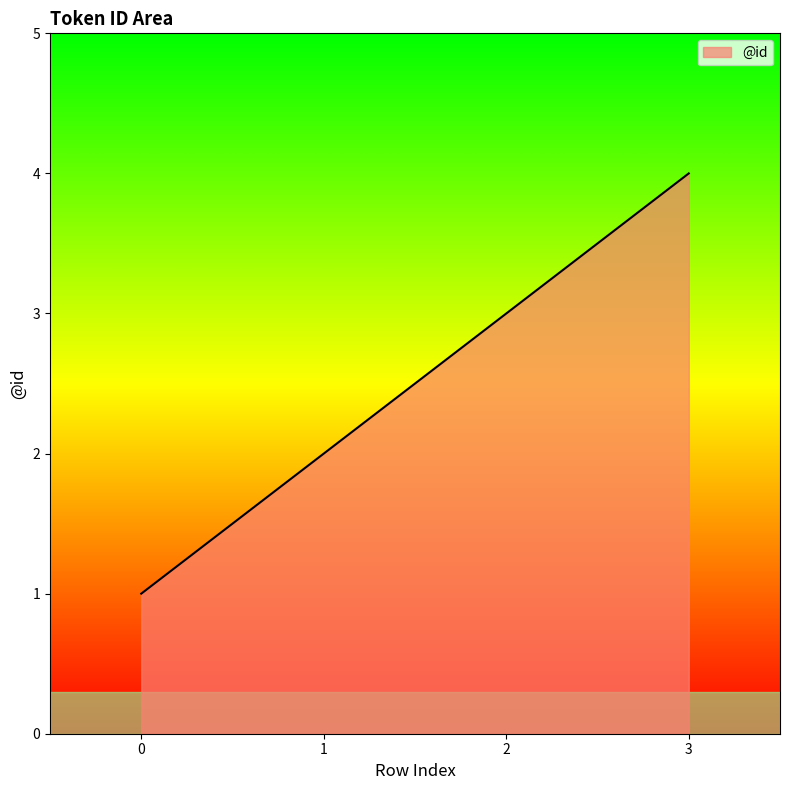

Count the number of categories in the chart.

4